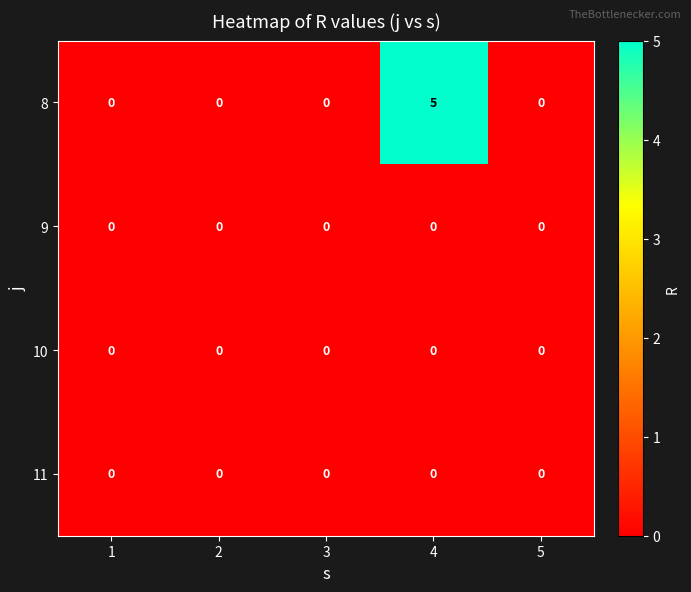

Reading left to right, what are all the values shown in this chart?

8: 1=0	2=0	3=0	4=5	5=0
9: 1=0	2=0	3=0	4=0	5=0
10: 1=0	2=0	3=0	4=0	5=0
11: 1=0	2=0	3=0	4=0	5=0